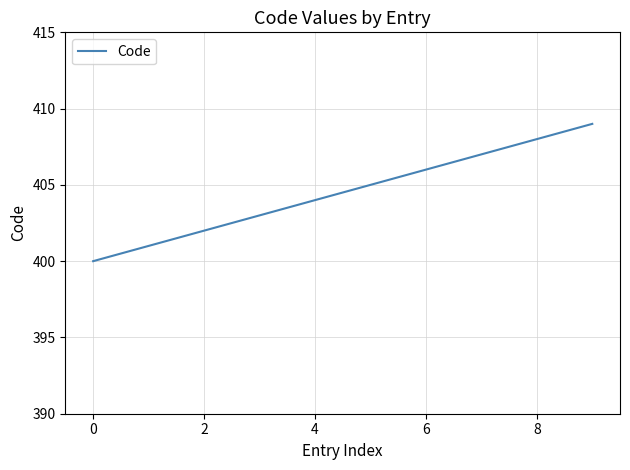

Does the chart have visible grid lines?

Yes